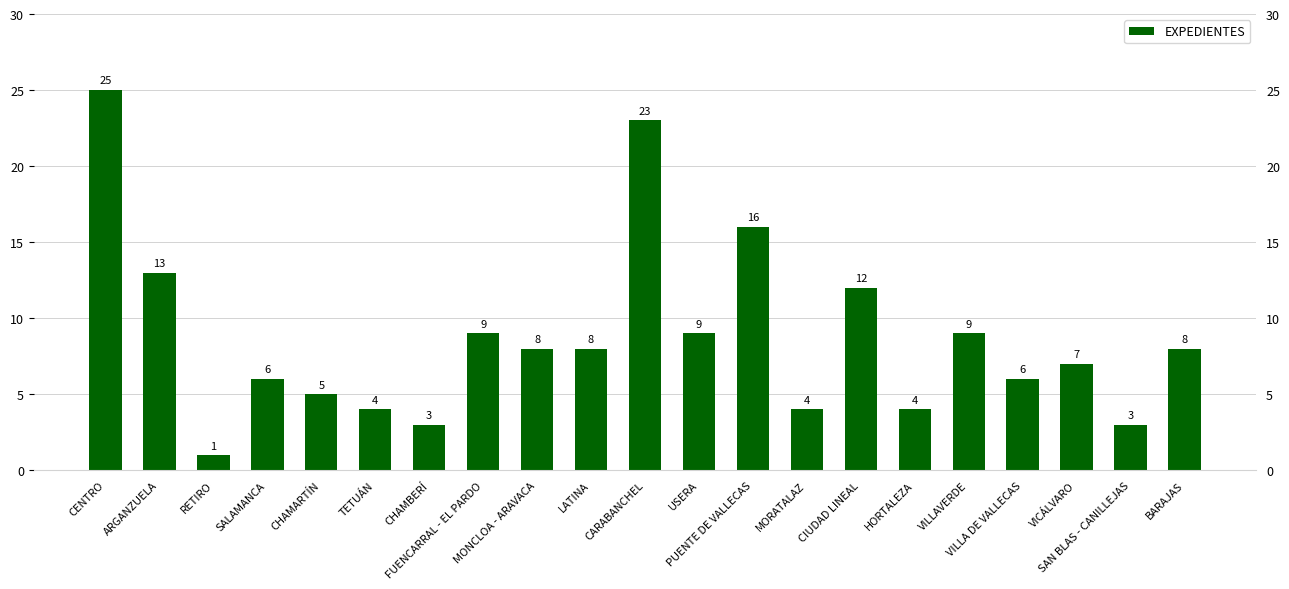

Are the bars horizontal?

No